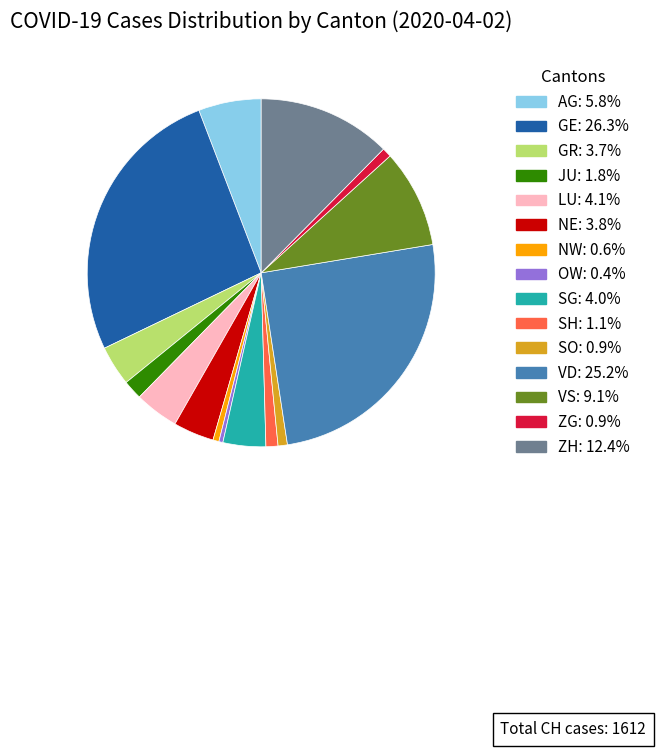

Is there any slice that represents more than half of the pie?

No